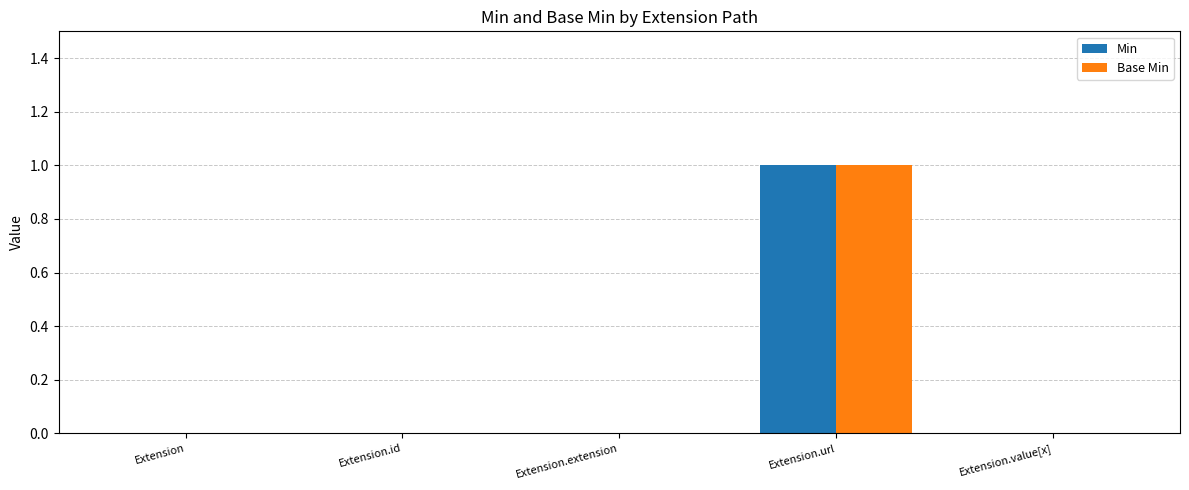

How many distinct data groups are displayed?

2